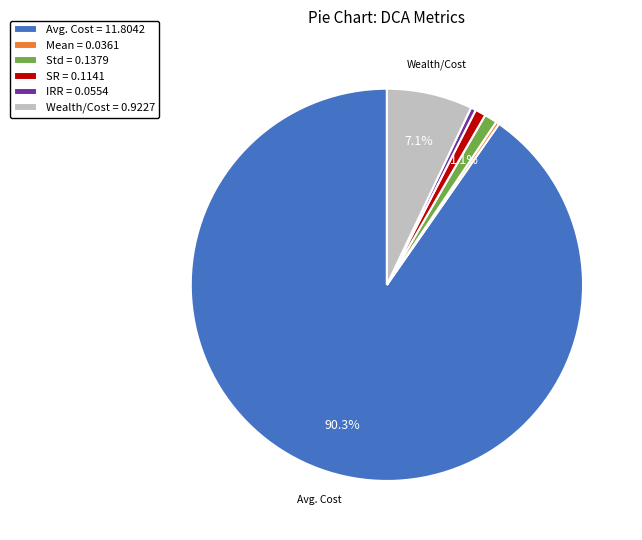

Do Std = 0.1379 and Wealth/Cost = 0.9227 together represent more than half of the pie?

No